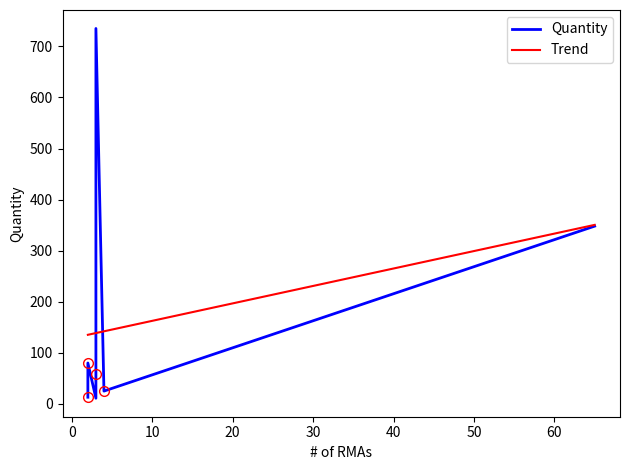

What is the lowest value of the Trend series?

135.2